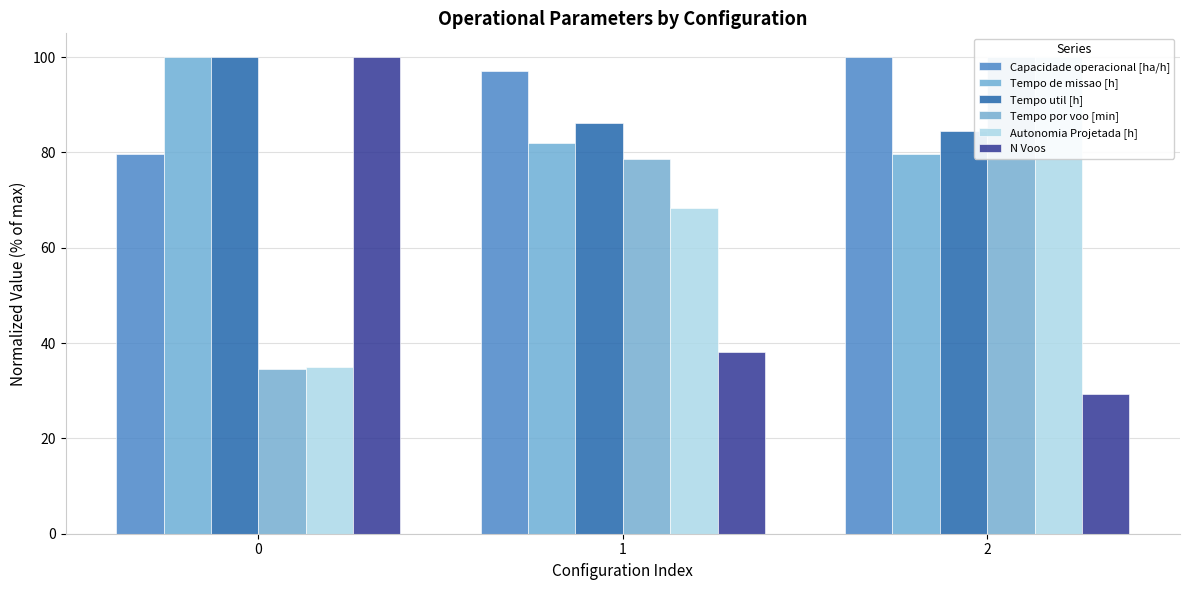

How many data points in Tempo de missao [h] are above 81?

2